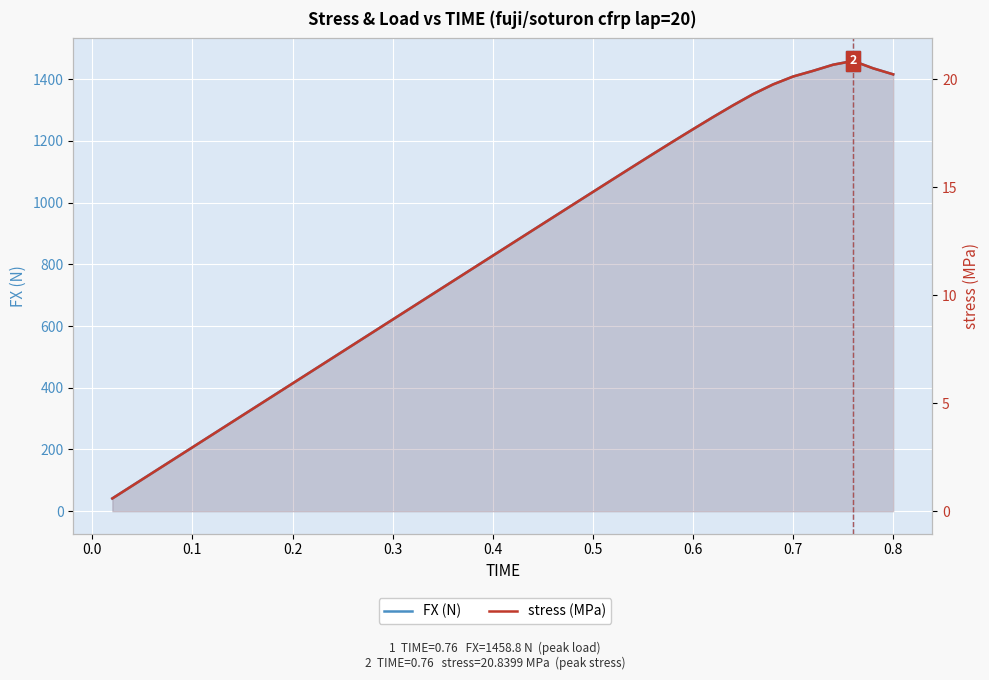

True or false: stress (MPa) has more than 1 points higher than both neighbors.

False